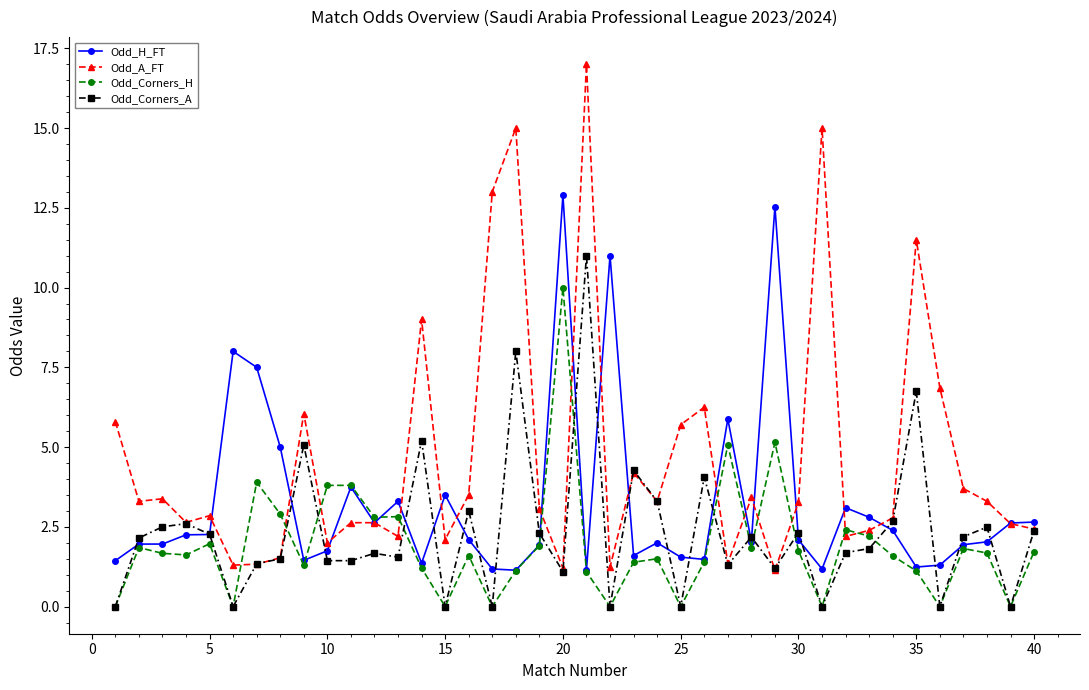

What is the maximum value for Odd_A_FT?

17.0